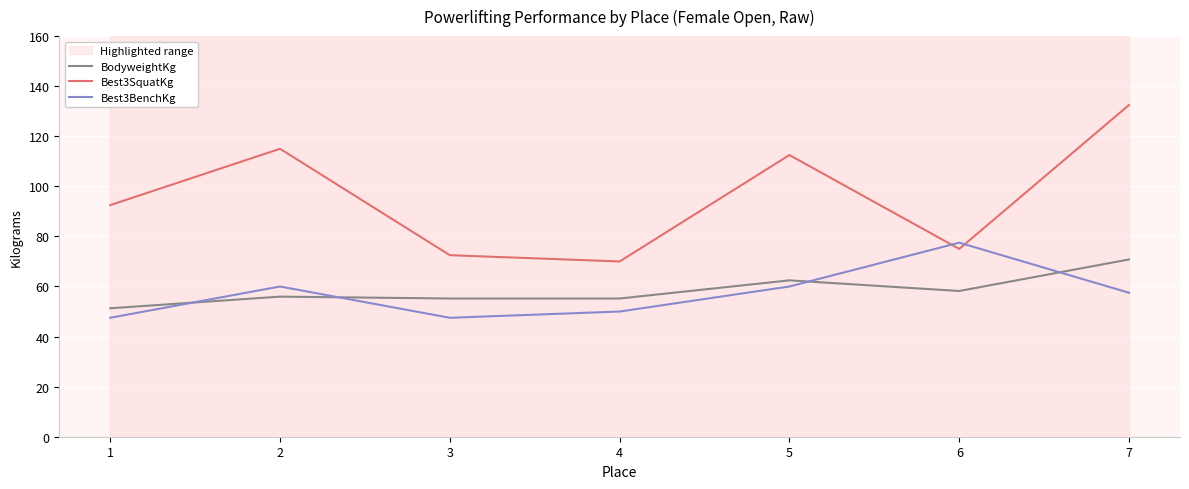

What is the approximate value of Best3BenchKg at 6?

77.5